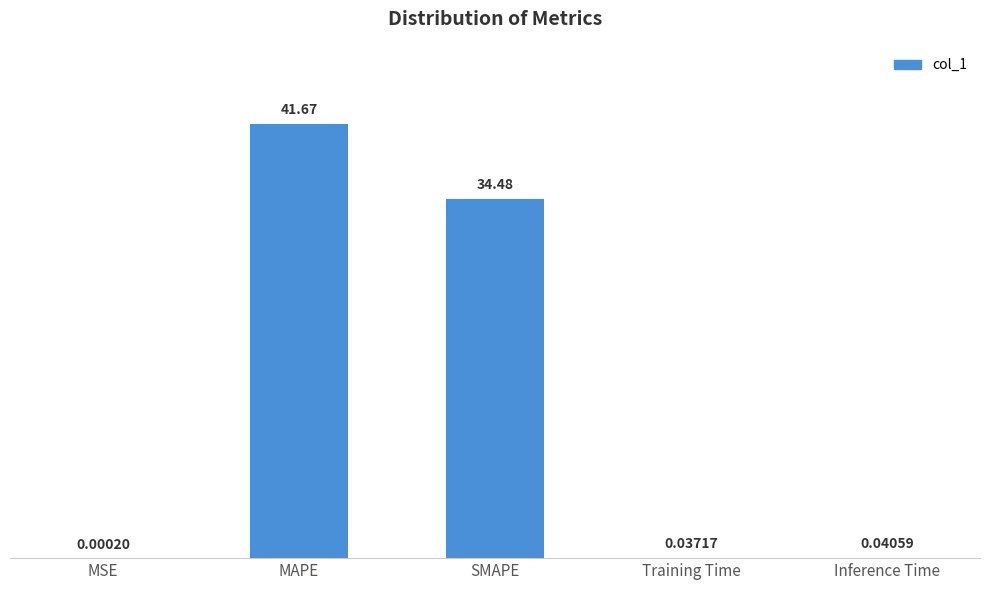

What is the sum of the values at SMAPE and MAPE?

76.1